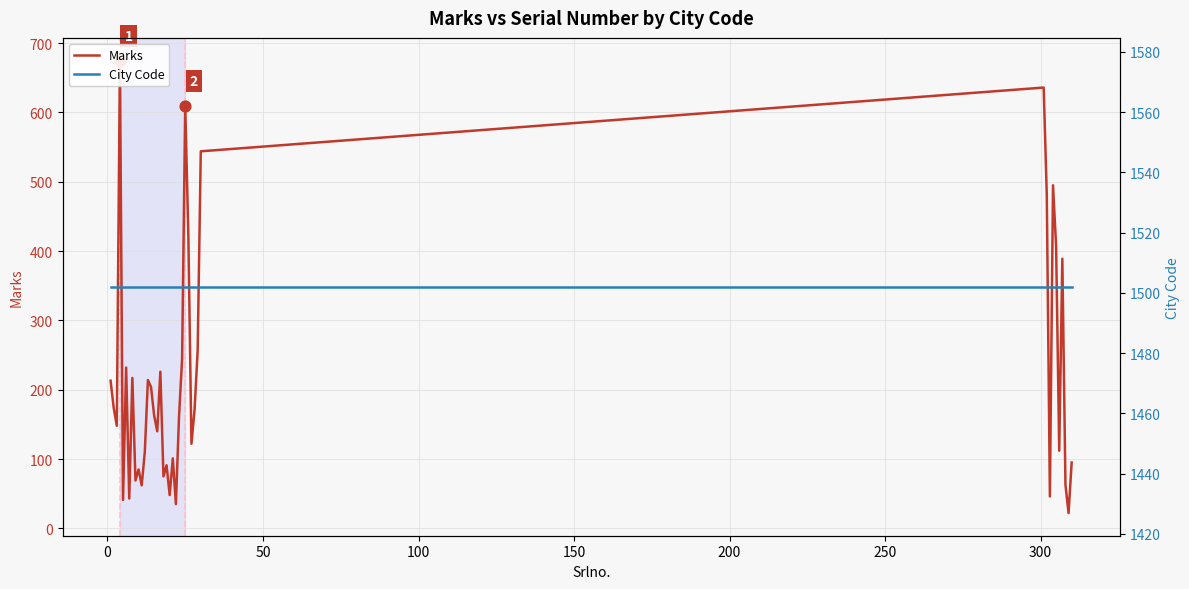

Is the value of Marks at 29 greater than the value of City Code at 21?

No